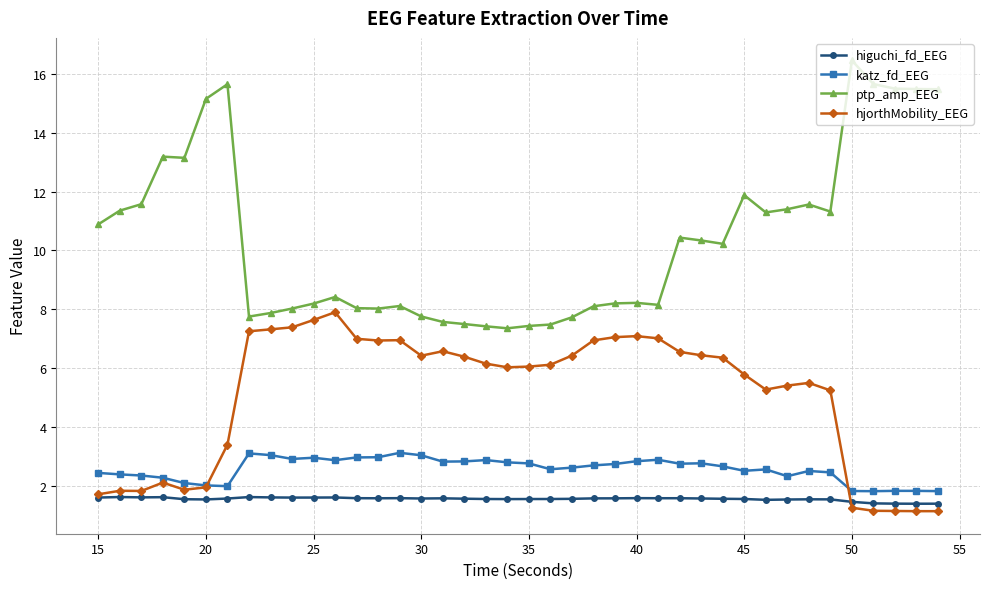

True or false: higuchi_fd_EEG and ptp_amp_EEG intersect in this chart.

False